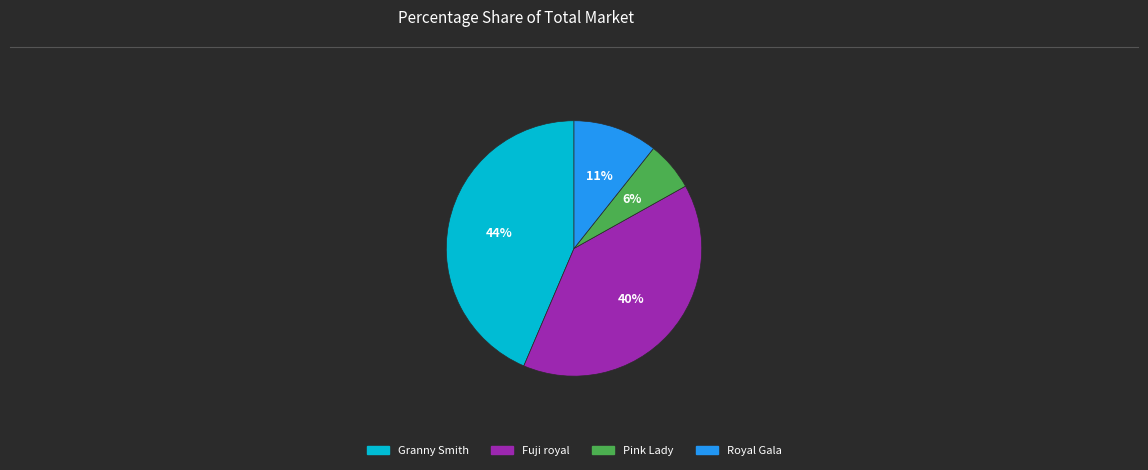

To the nearest percent, what is the average slice percentage?

25%